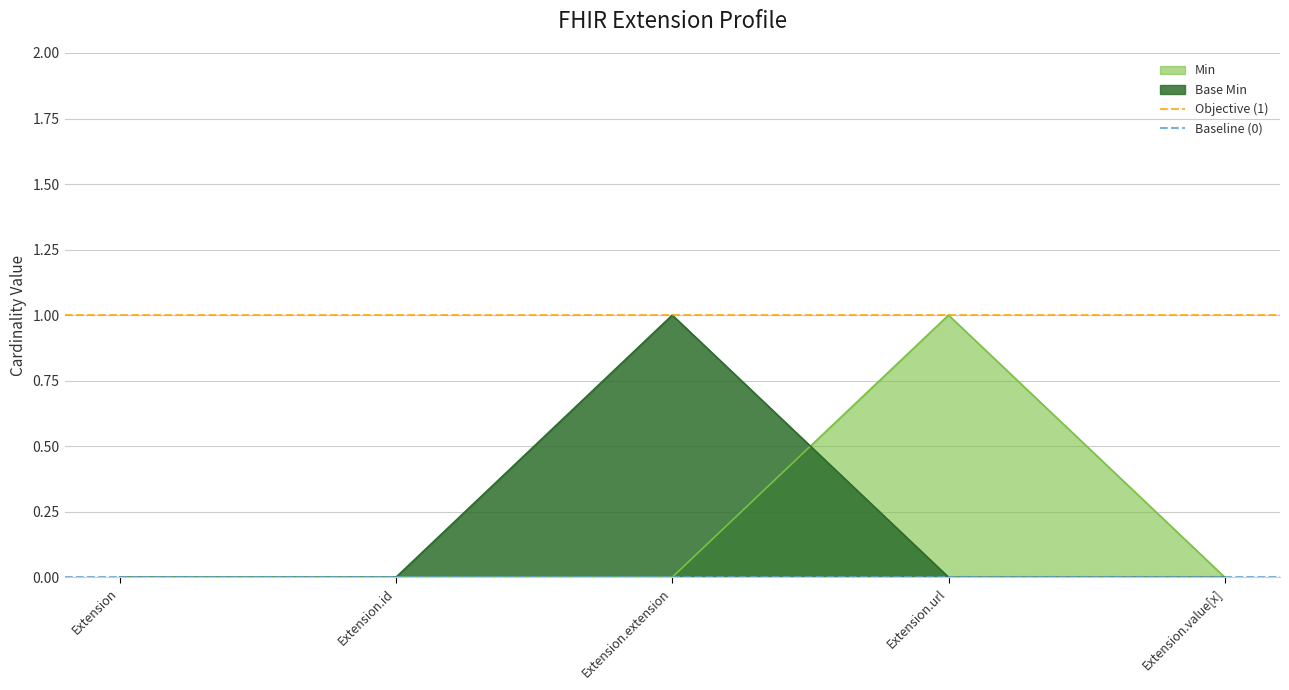

Is it true that Baseline (0) equals 0 at Extension.id?

True